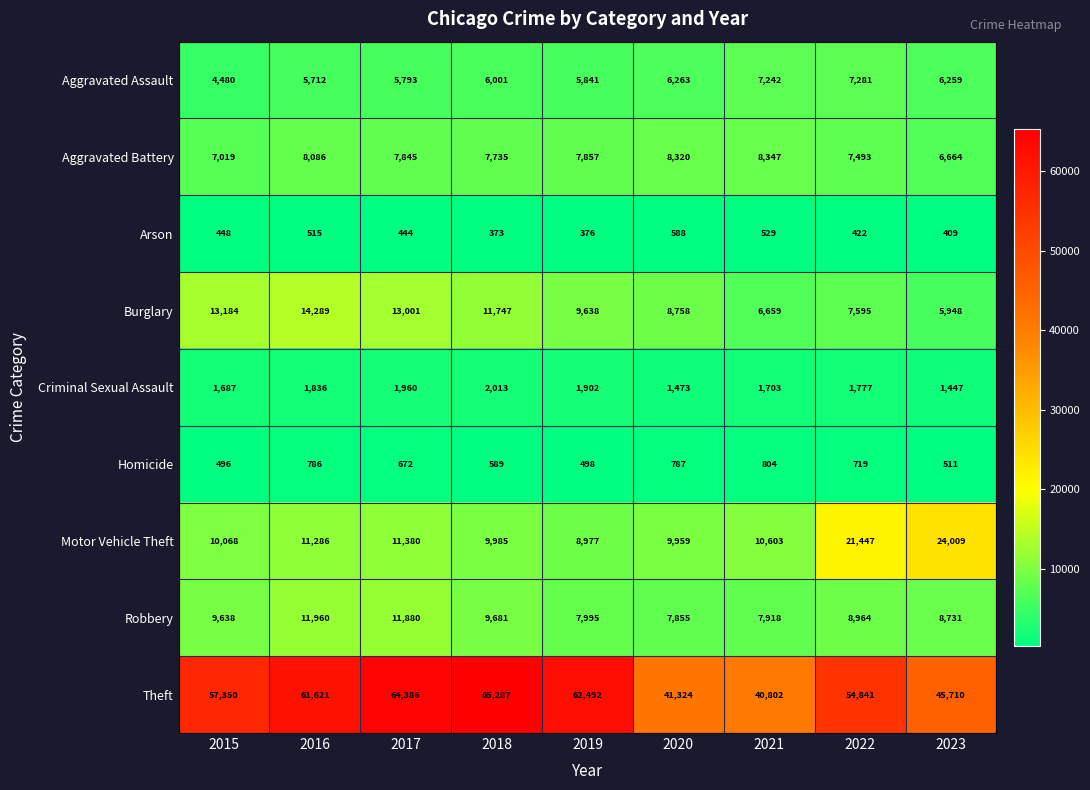

Read the Aggravated Assault value at 2017.

5793